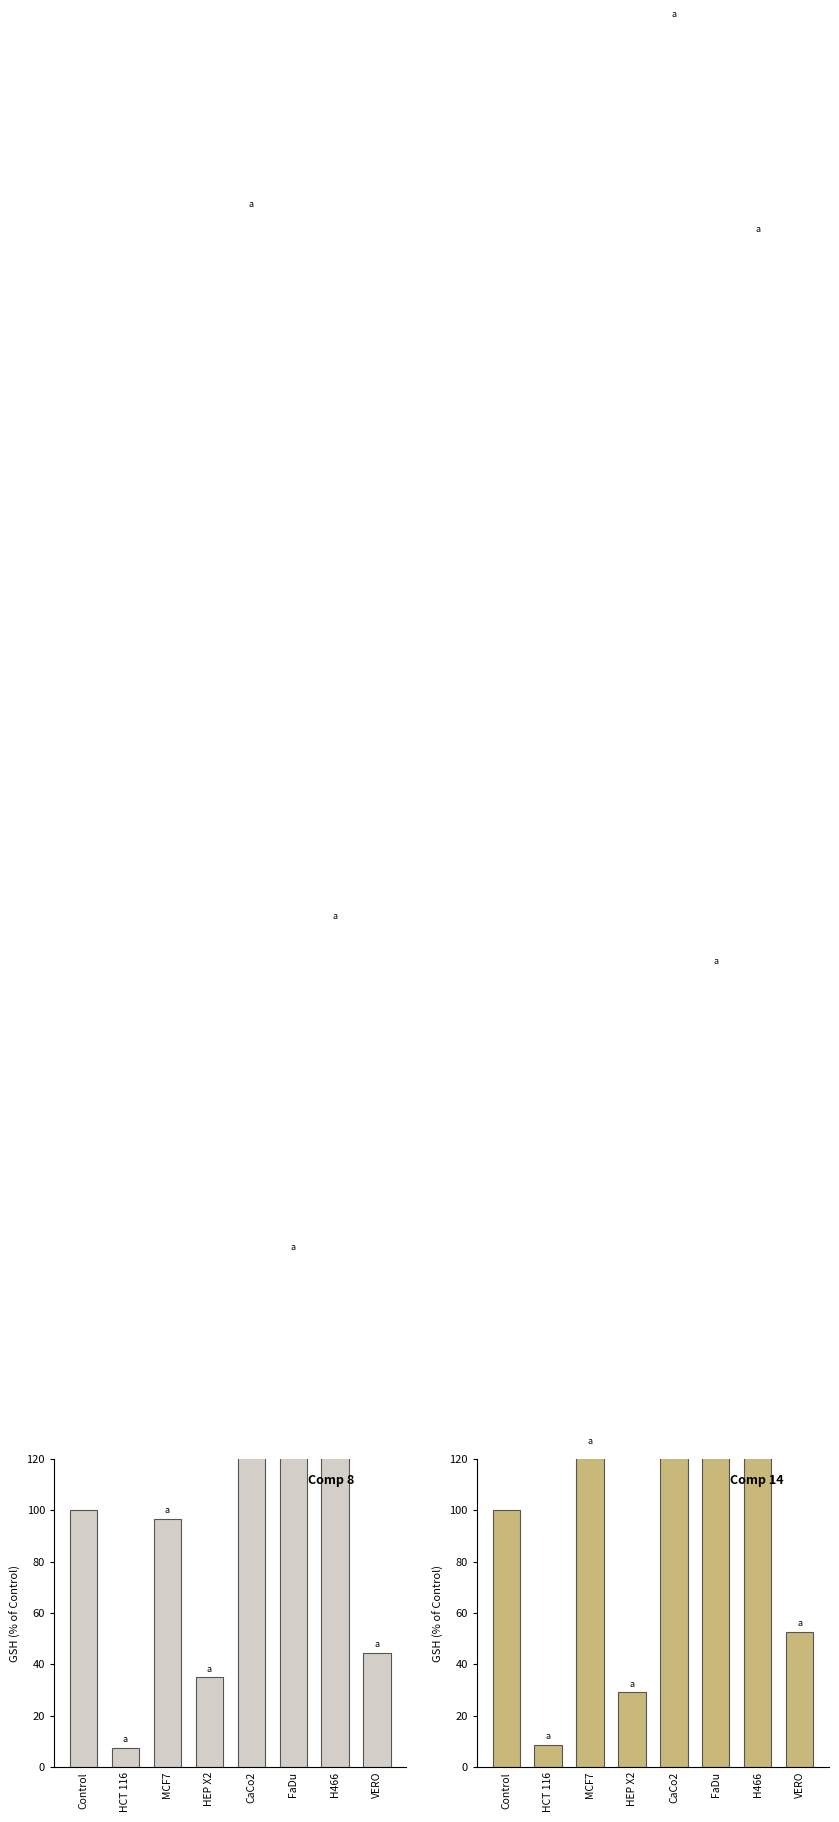

At which label does Confirmed (% of Control) first exceed 100?

CaCo2